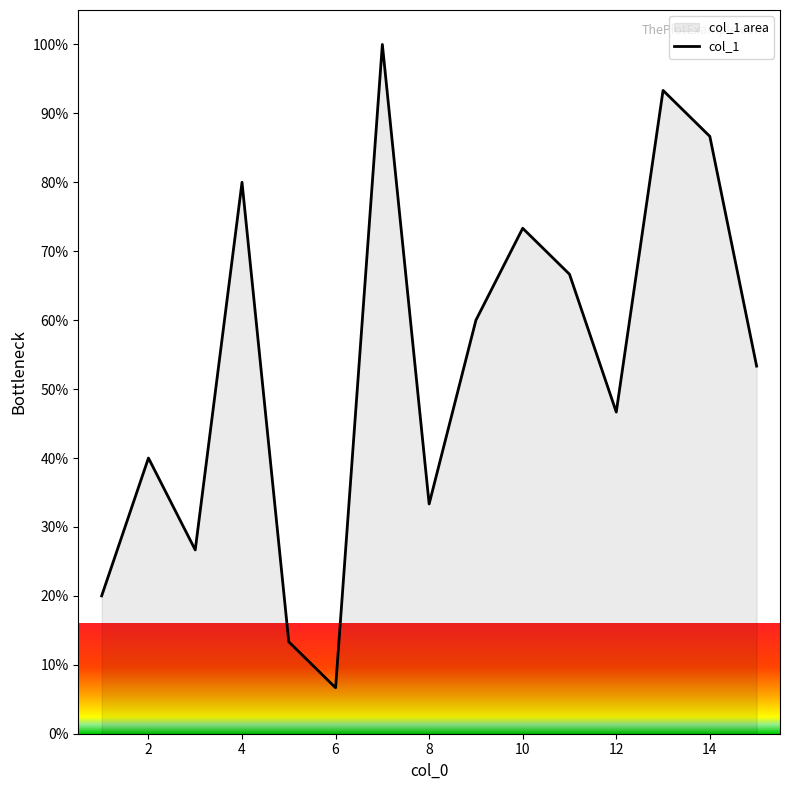

The value at 12 is 46.7. True or false?

True